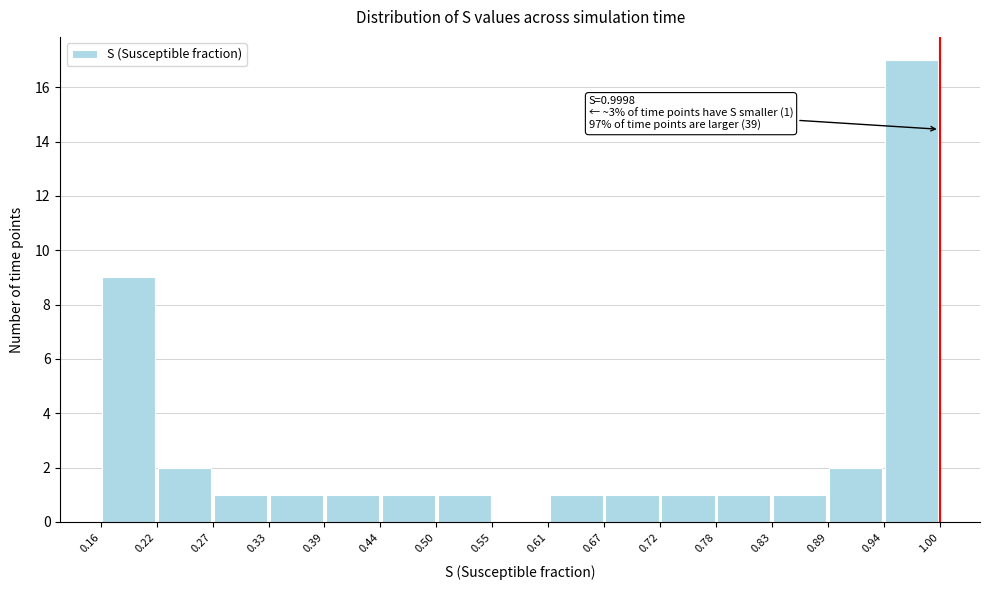

Over which range of the x-axis is the bar tallest?

0.94 to 1.00